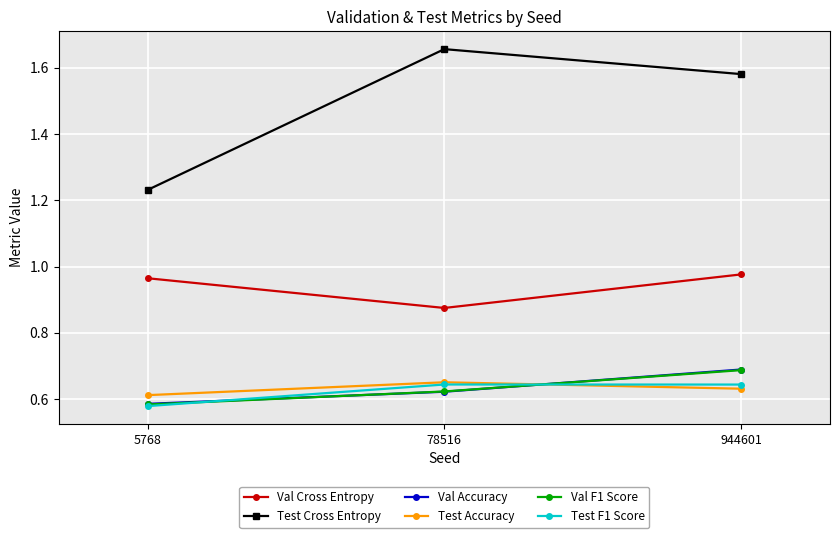

At which category does the chart reach its peak across all series?

78516